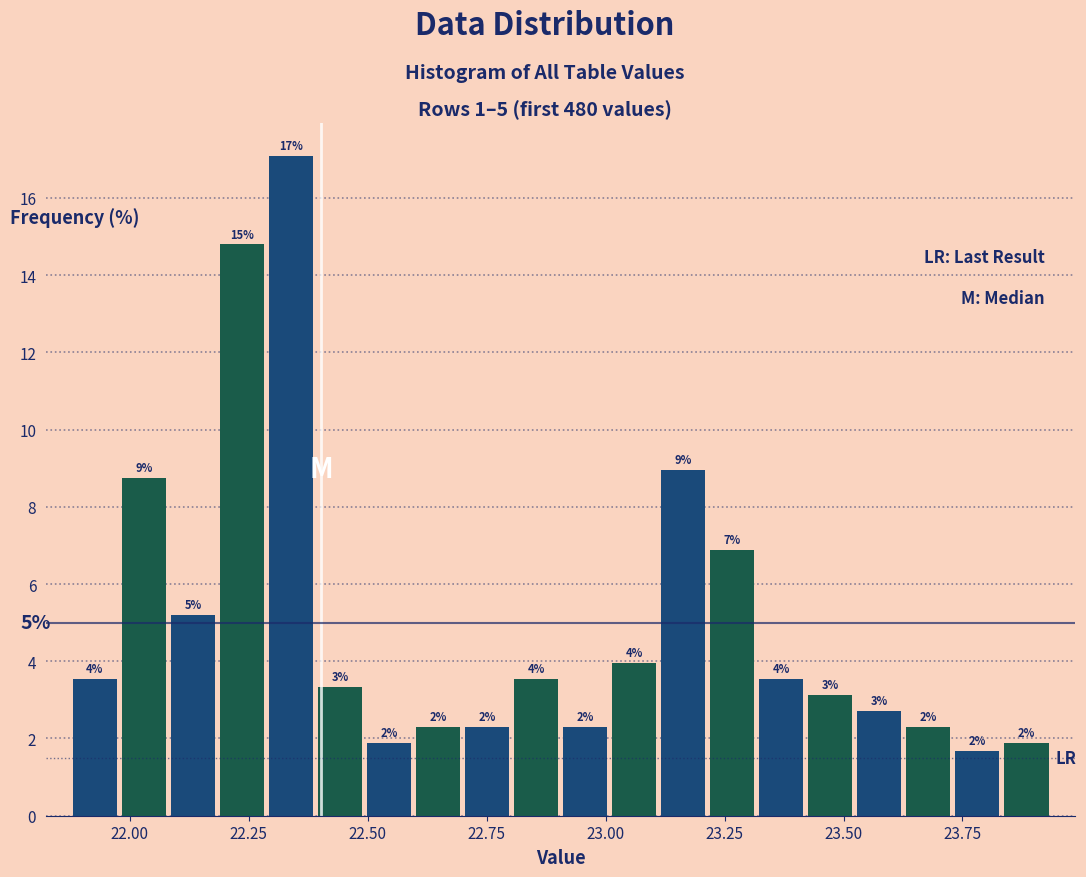

Read against the x-axis, roughly where is the centre of the tallest bar?

22.35